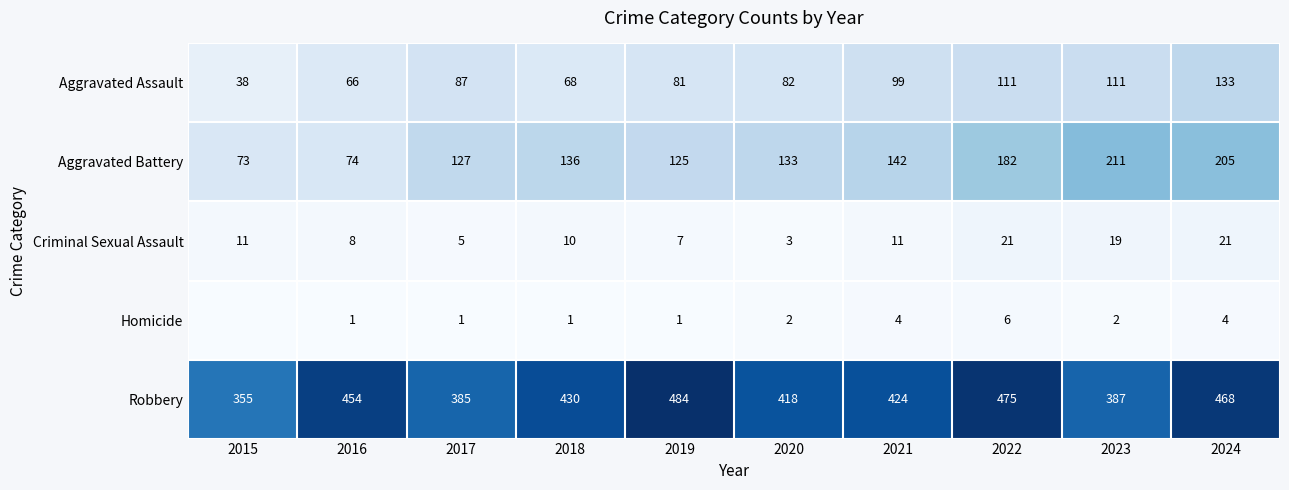

What is the difference between the maximum and minimum values in the Criminal Sexual Assault series?

18